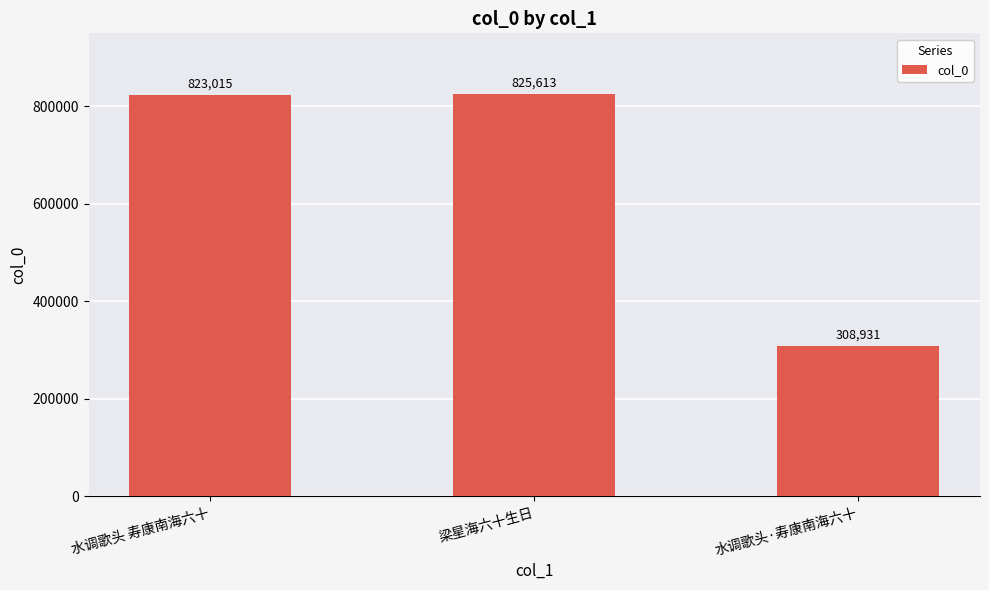

True or false: the data shows 1399861 at 水调歌头 寿康南海六十.

False